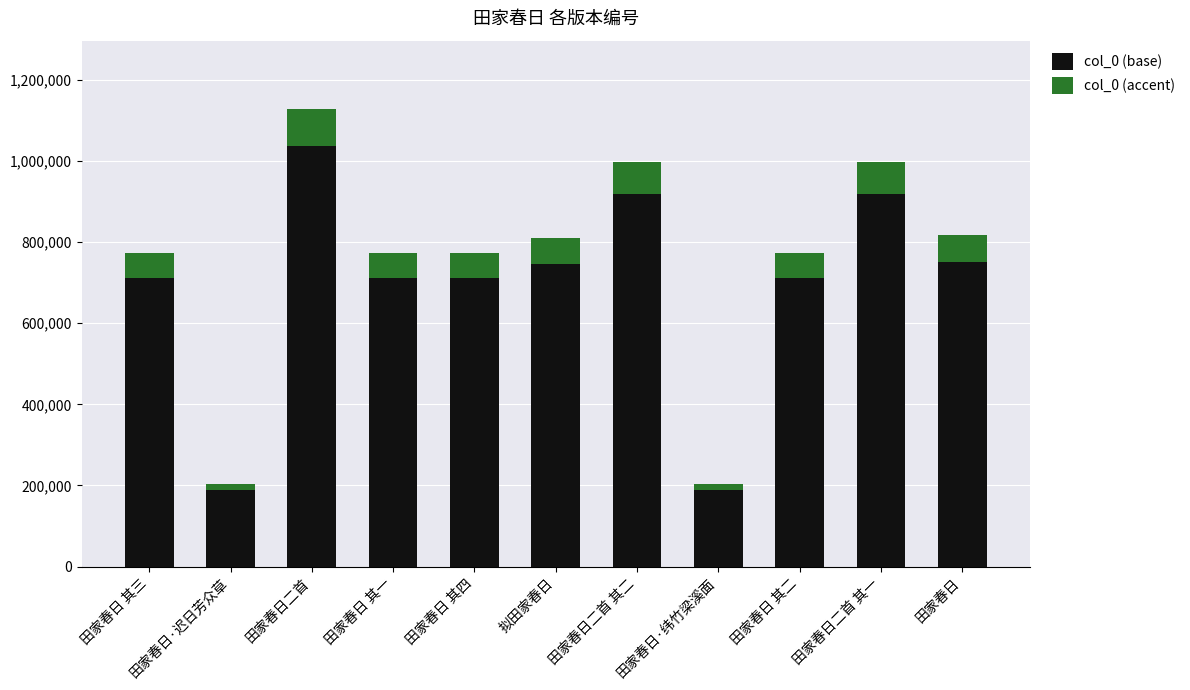

What is the difference between the maximum and minimum values in the col_0 (base) series?

848620.0